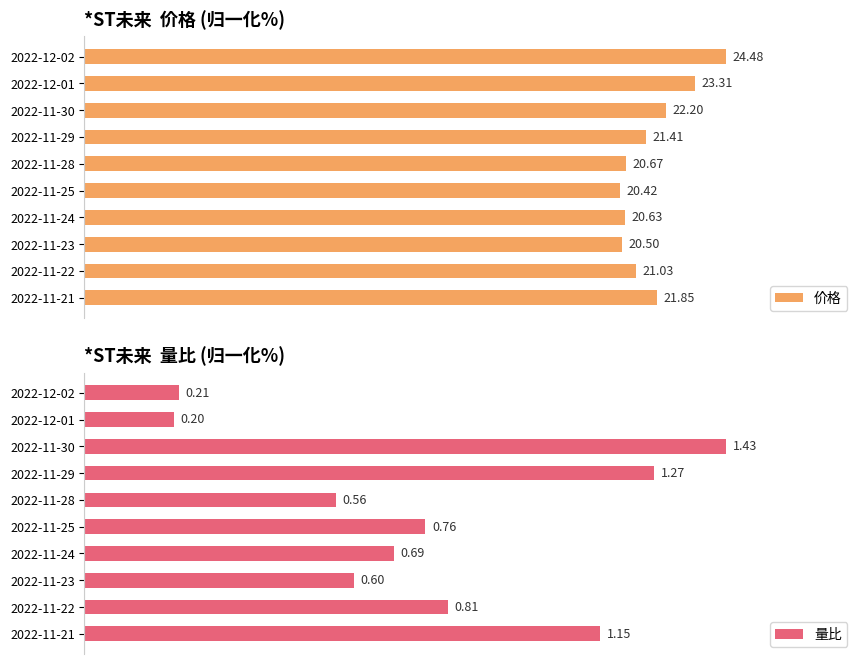

Which series changed the most between 2022-12-02 and 2022-11-24?

量比